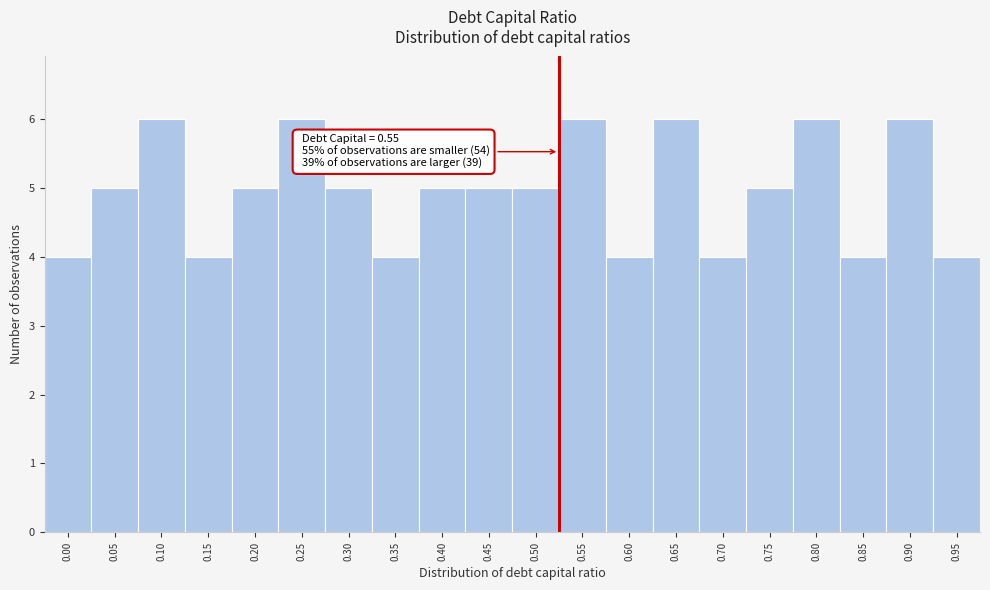

Reading left to right, extract all data points from this chart.

4	5	6	4	5	6	5	4	5	5	5	6	4	6	4	5	6	4	6	4